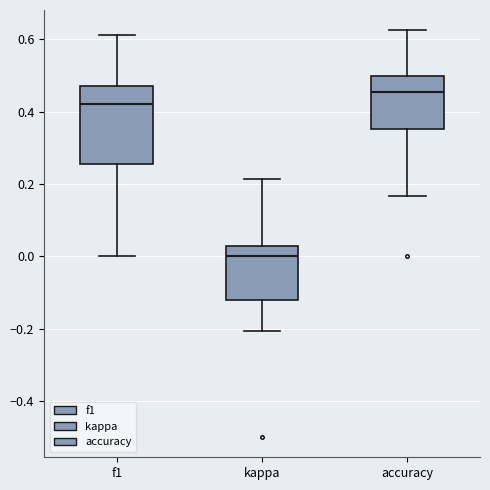

Reading left to right, transcribe this box plot: for each box, give where its median line is, the range the box spans, and where its two whiskers end, as read against the y-axis. The values are not printed on the chart, so give them approximately, as read against the axis.

f1: median 0.42, box 0.26 to 0.48, whiskers 0.00 to 0.62
kappa: median 0.00, box -0.12 to 0.02, whiskers -0.20 to 0.22
accuracy: median 0.46, box 0.36 to 0.50, whiskers 0.16 to 0.62